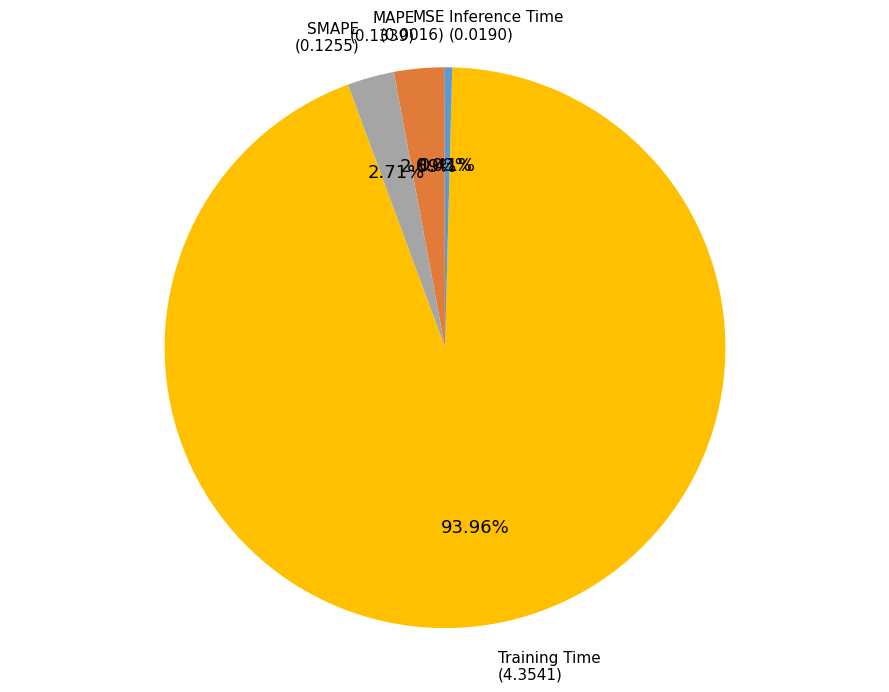

Is there a majority slice in this chart?

Yes